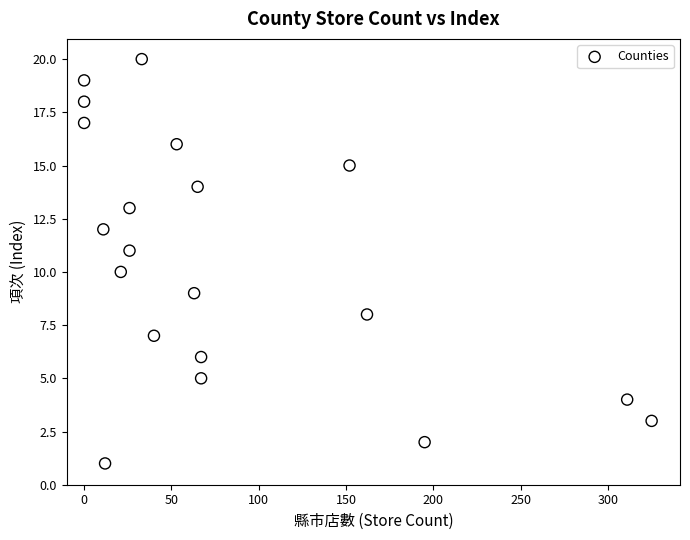

What is the range of X values (max minus min)?

325